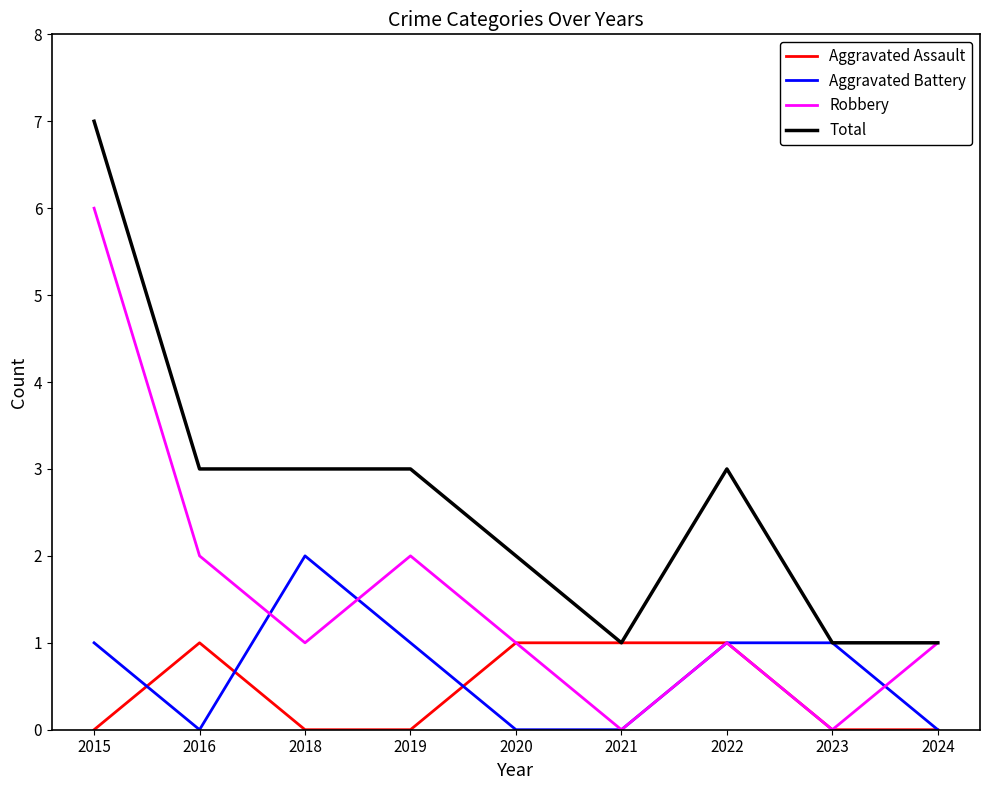

What is the difference between the maximum and minimum values in the Total series?

6